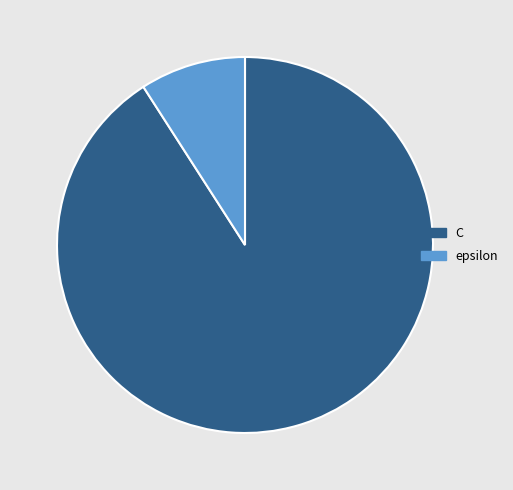

Approximately how many times larger is the value at epsilon compared to C?

0.1